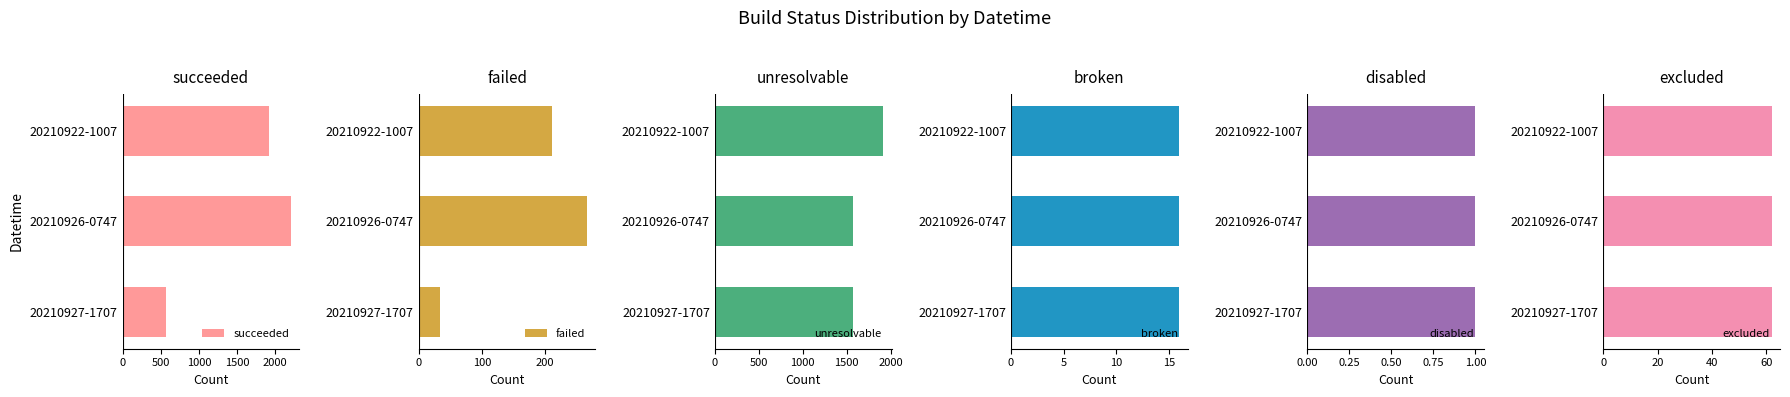

What are all the series names shown in the legend?

succeeded, failed, unresolvable, broken, disabled, excluded